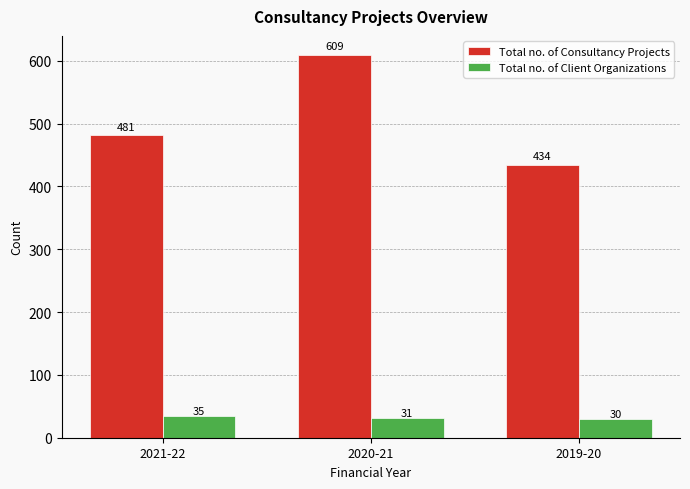

Reading left to right, extract all data points from this chart.

Total no. of Consultancy Projects: 481	609	434
Total no. of Client Organizations: 35	31	30